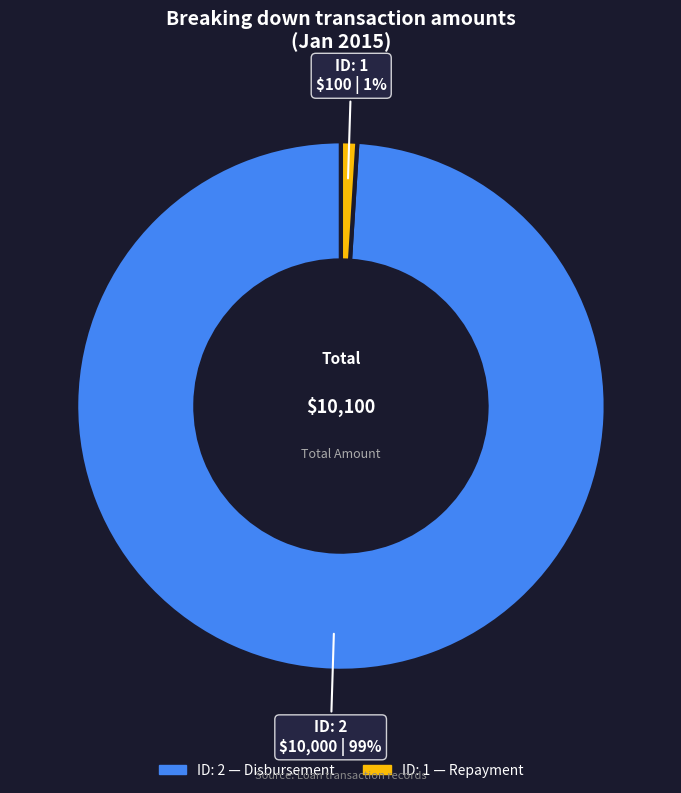

To the nearest percent, what is the difference between the largest and smallest slice percentages?

98%